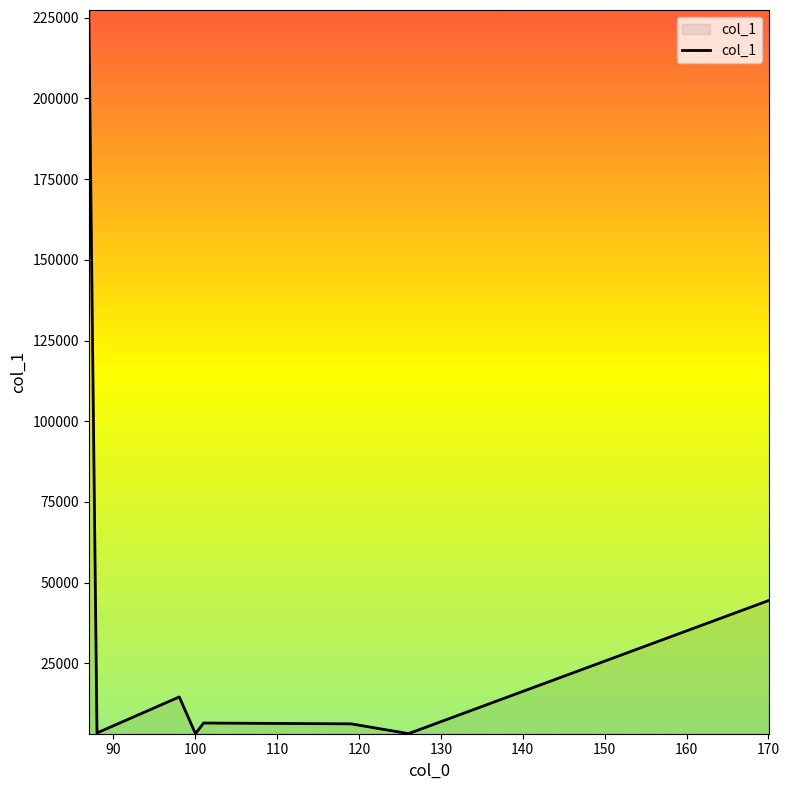

What is the greatest value displayed?

227336.3